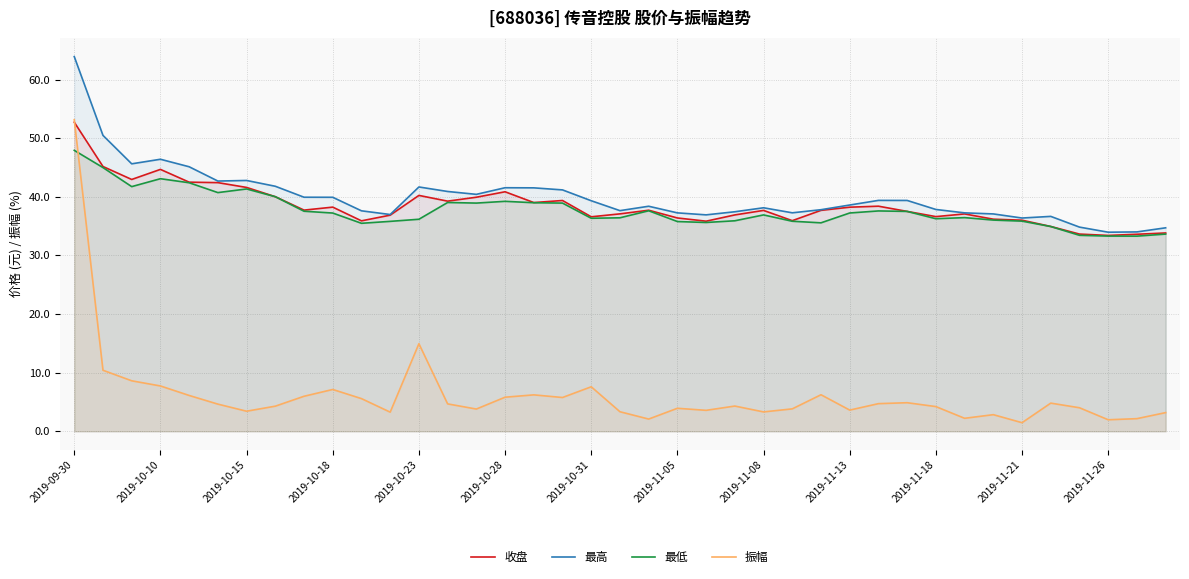

Rank the series by their maximum value, from lowest to highest.

最低, 收盘, 振幅, 最高